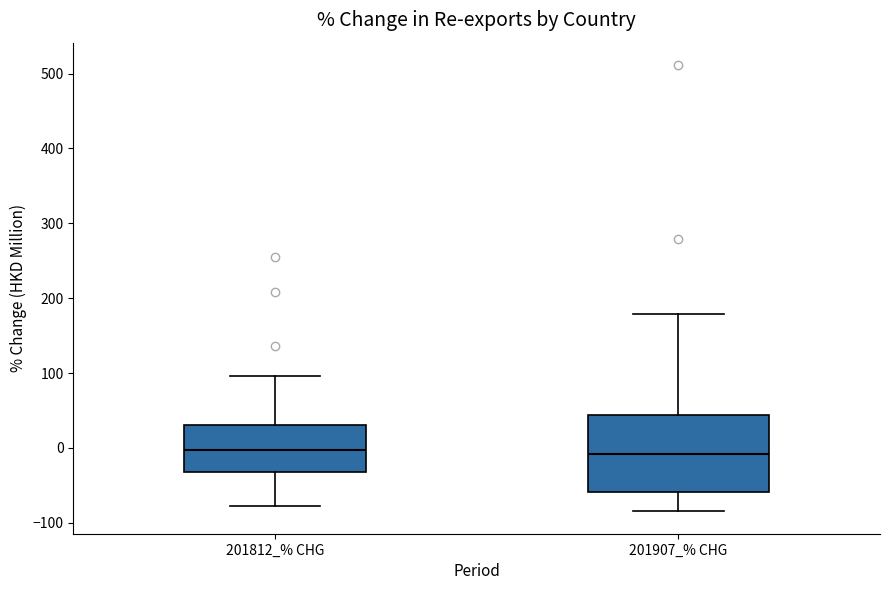

Reading left to right, read every box against the y-axis: the position of its median line, the range the box covers, and the ends of its whiskers. The values are not printed on the chart, so give them approximately, as read against the axis.

201812_% CHG: median 0, box -30 to 30, whiskers -80 to 100
201907_% CHG: median -10, box -60 to 40, whiskers -80 to 180